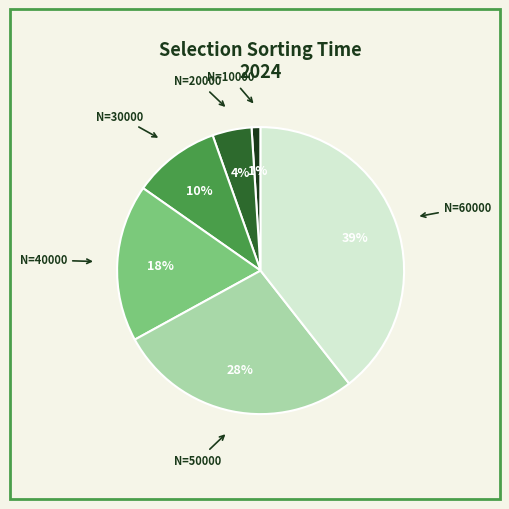

To the nearest percent, what is the difference between the largest and smallest slice percentages?

38%